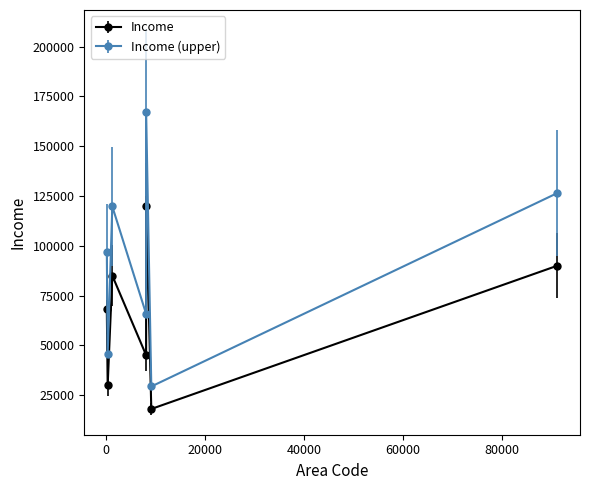

What is the value of the Income (upper) point at the 1st from the left?

96800.0